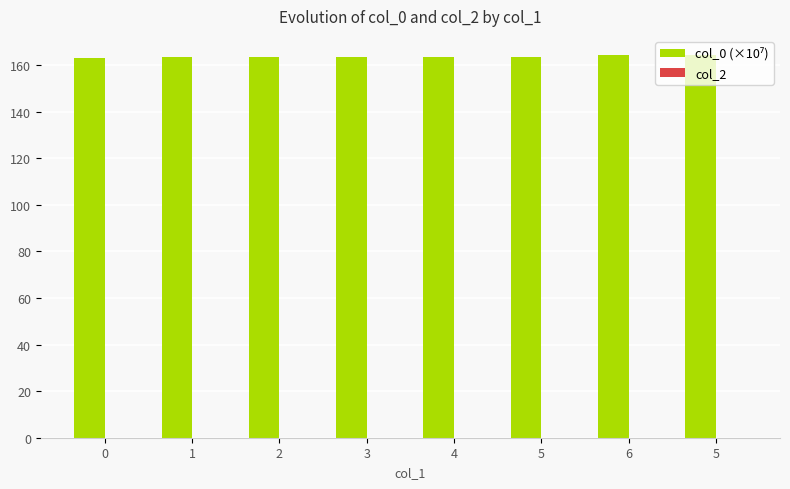

How many bars are there in total?

8